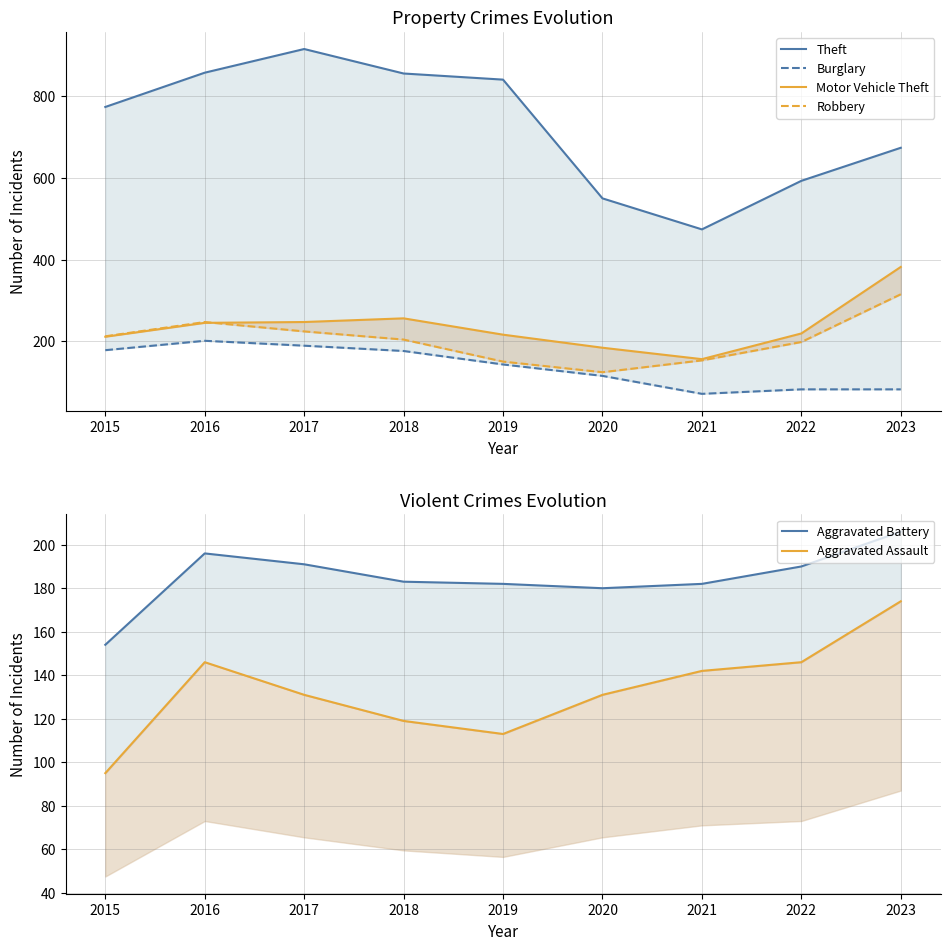

What is the difference between the maximum and minimum values in the Burglary series?

130